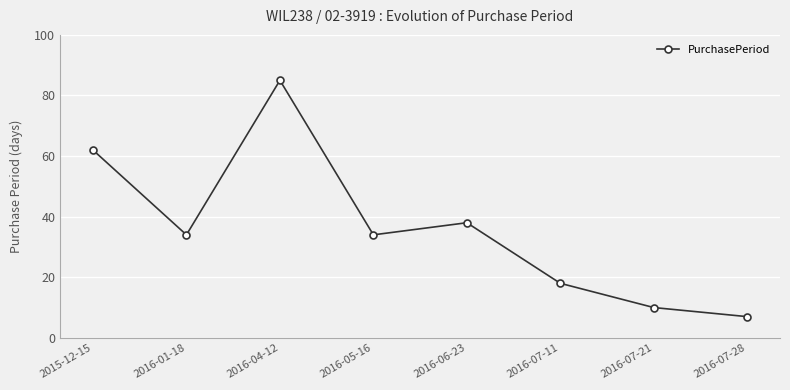

Reading right to left, what are all the values shown in this chart?

7	10	18	38	34	85	34	62